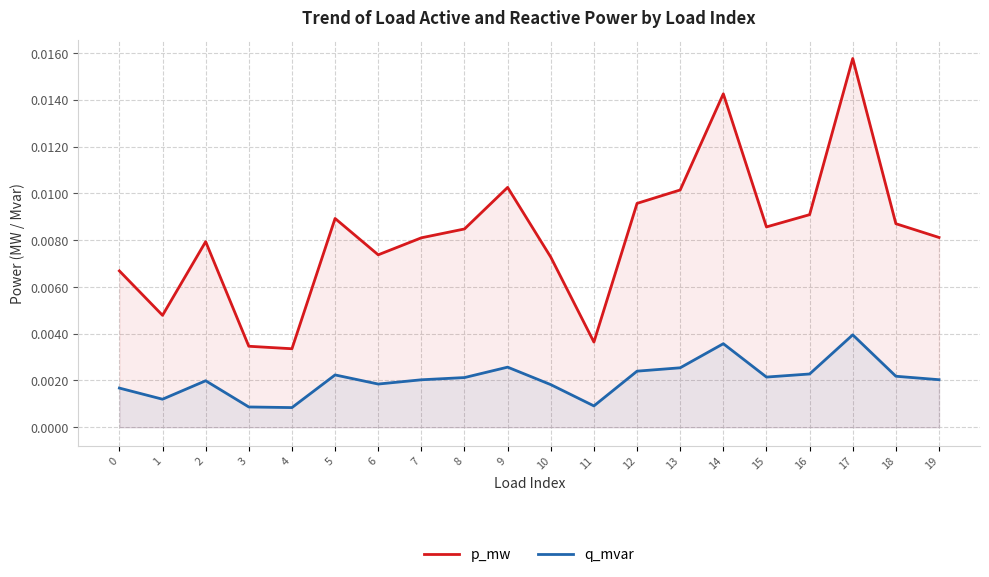

True or false: q_mvar and p_mw cross at least once.

False